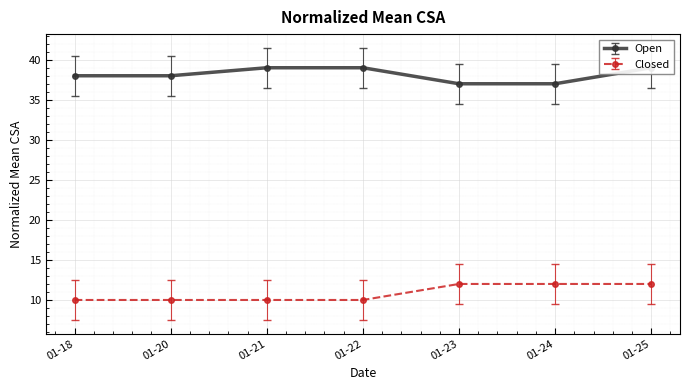

Is this an area chart (filled region under the line)?

No